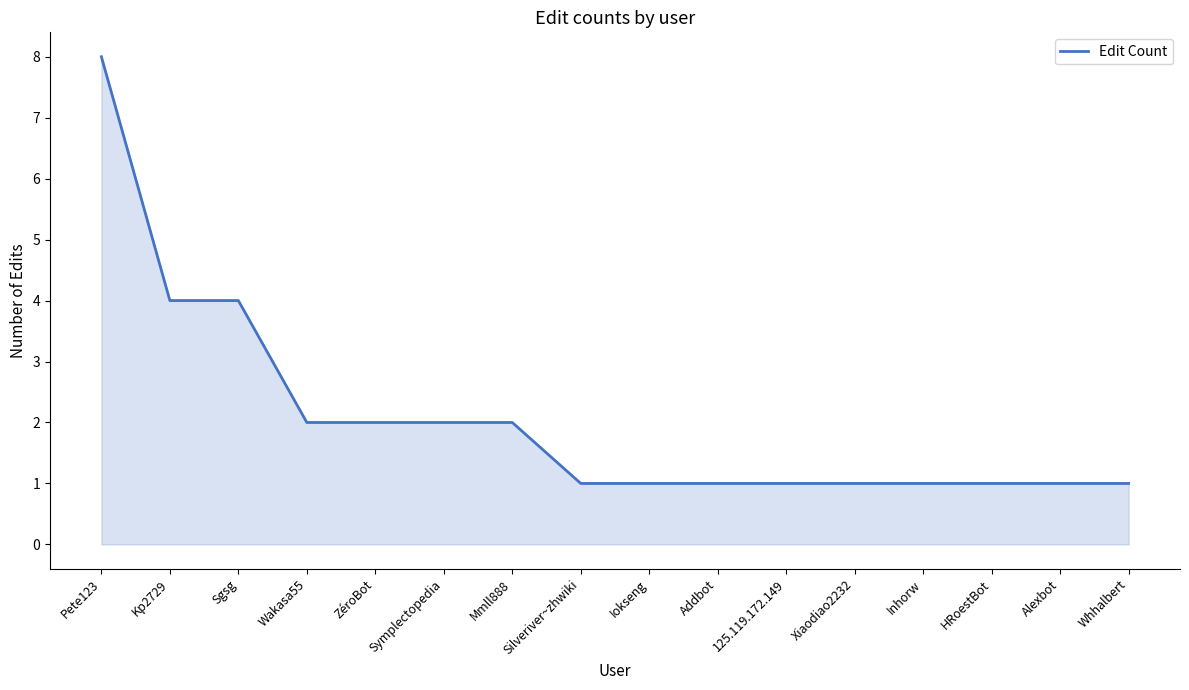

Approximately how many times larger is the value at Whhalbert compared to Mmll888?

0.5